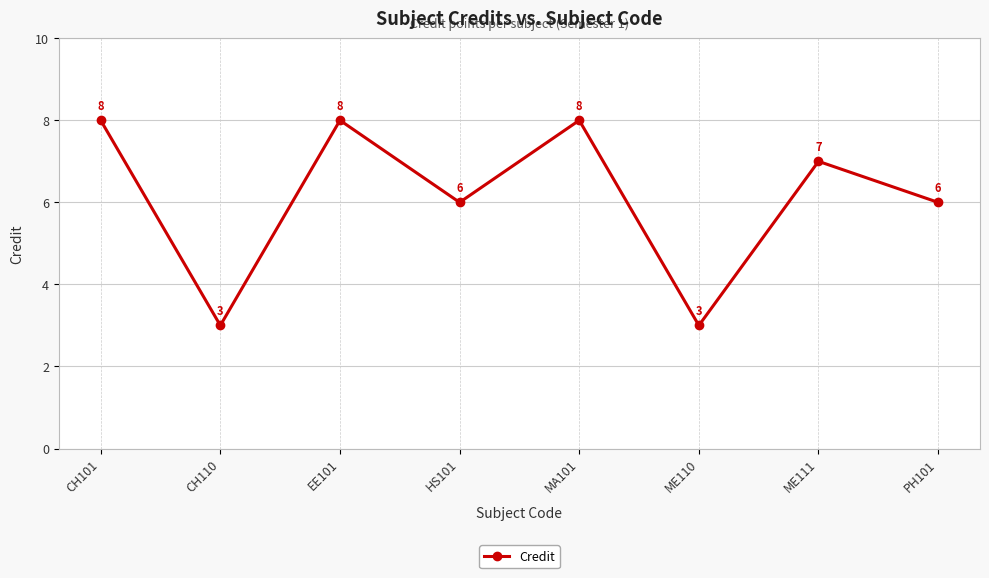

How many data points does each series have?

8